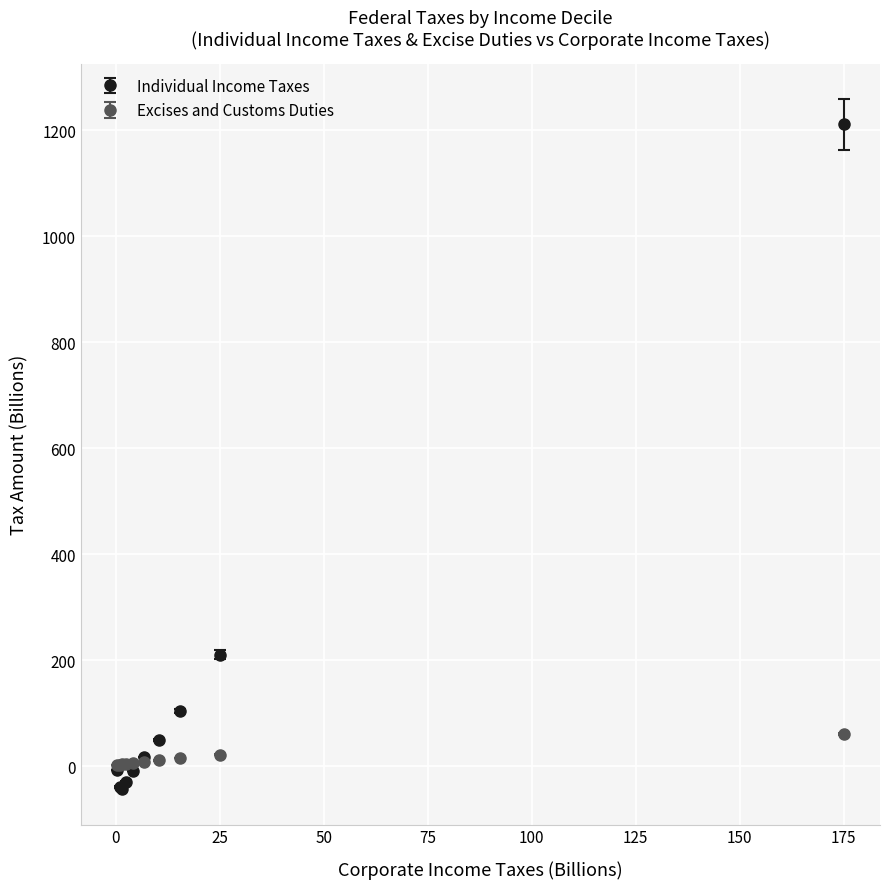

What are all the series names shown in the legend?

Individual Income Taxes, Excises and Customs Duties